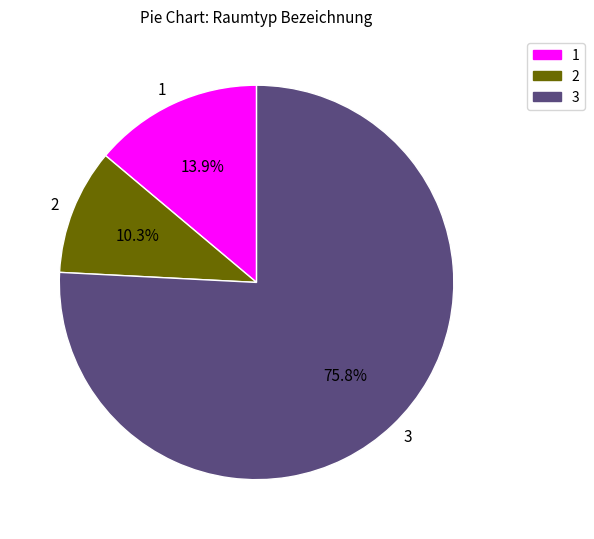

Approximately how many times larger is the value at 3 compared to 1?

5.5